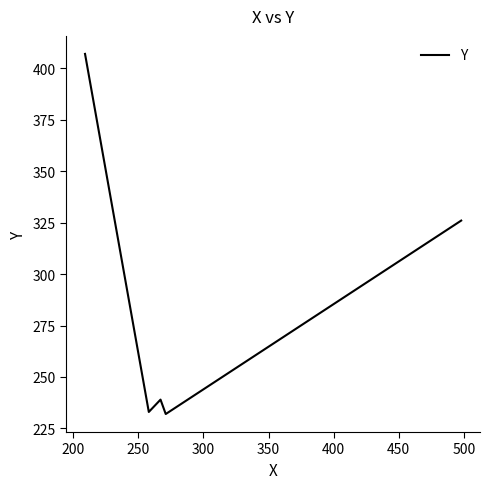

What is the difference between the maximum and minimum values?

175